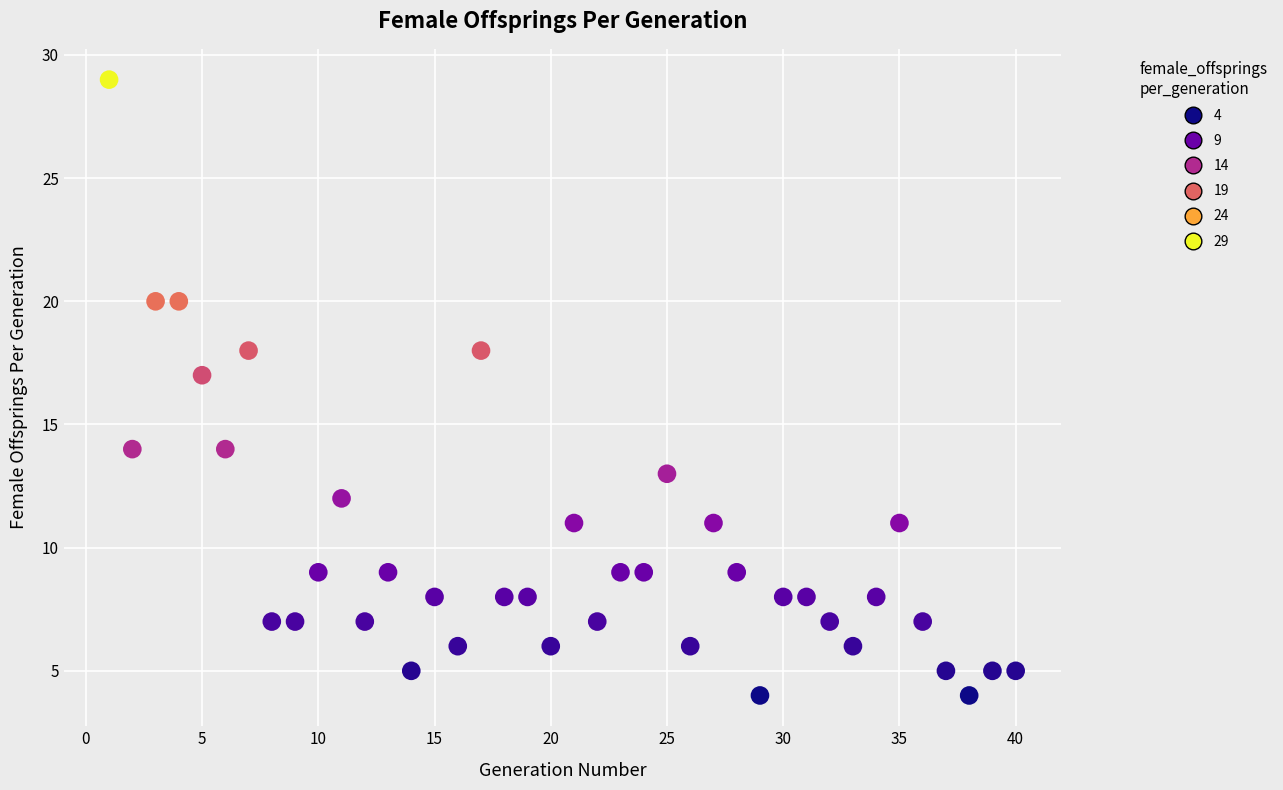

What is the range of Y values (max minus min)?

25